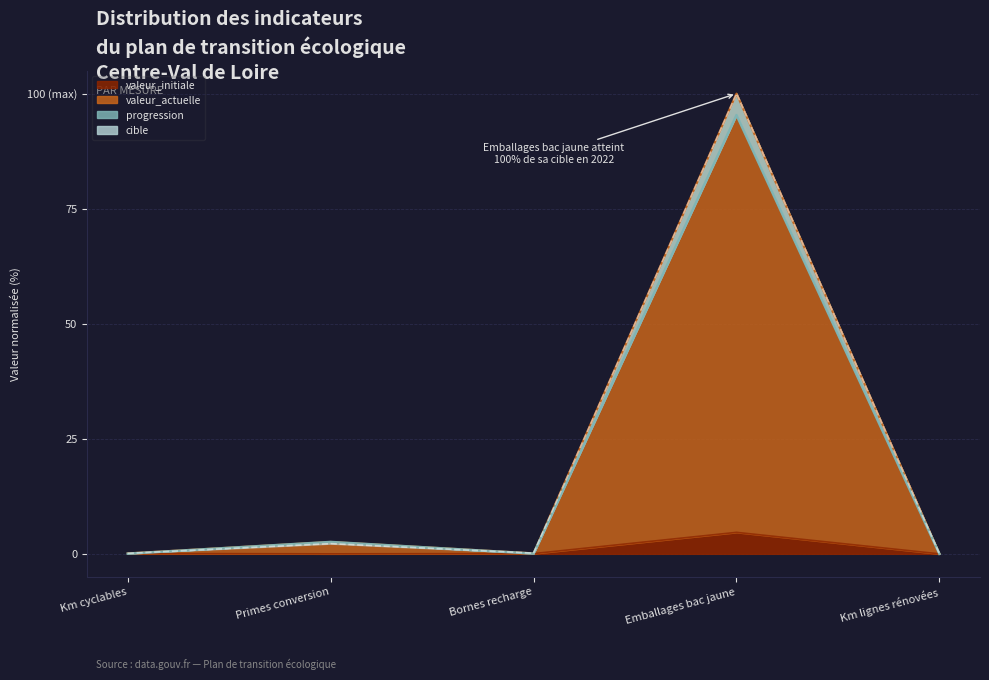

Where is progression nearest to the value 47?

Primes conversion